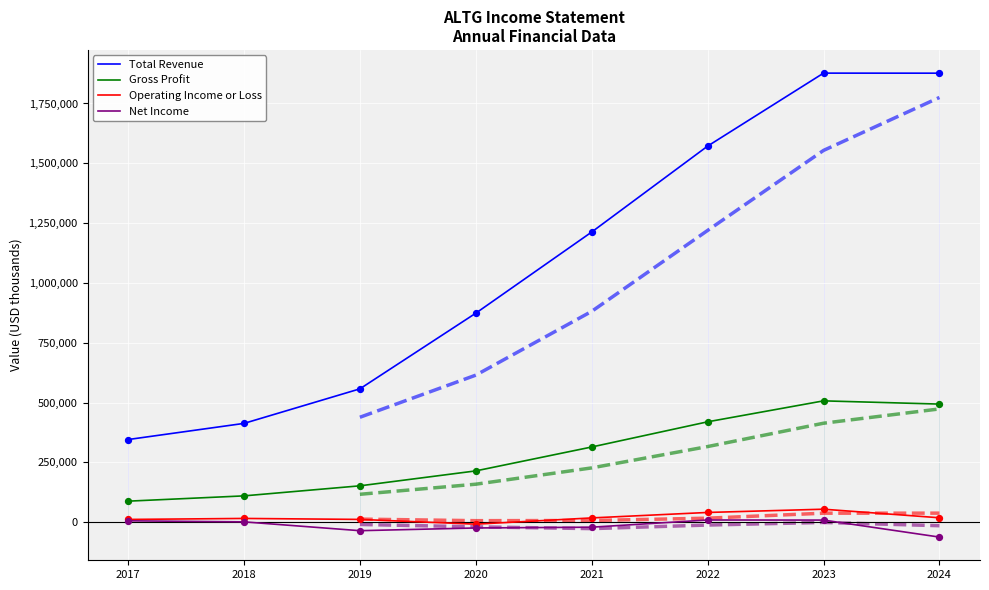

What are all the series names shown in the legend?

Total Revenue, Gross Profit, Operating Income or Loss, Net Income